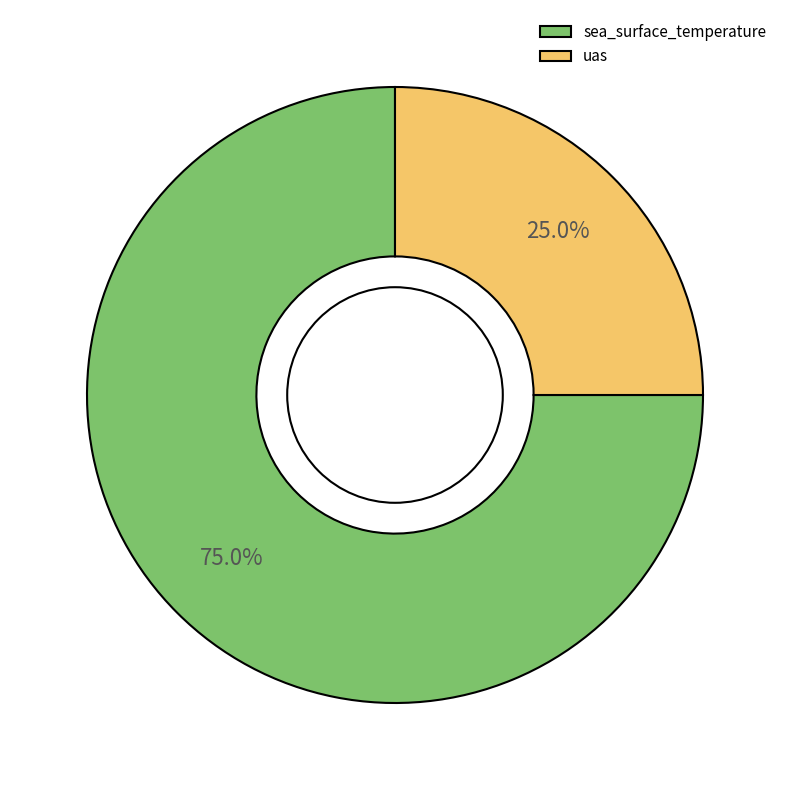

True or false: uas accounts for 38% of the total.

False